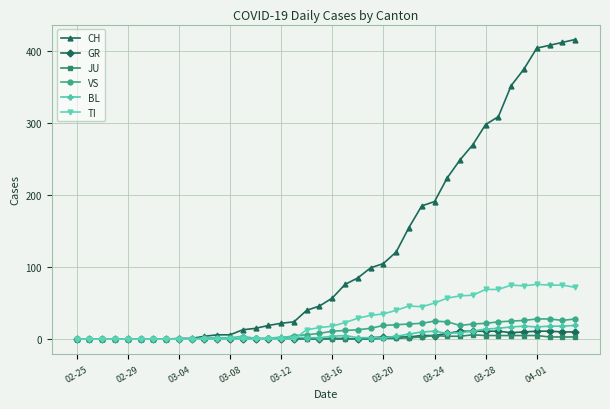

Which series has the widest spread of values?

CH